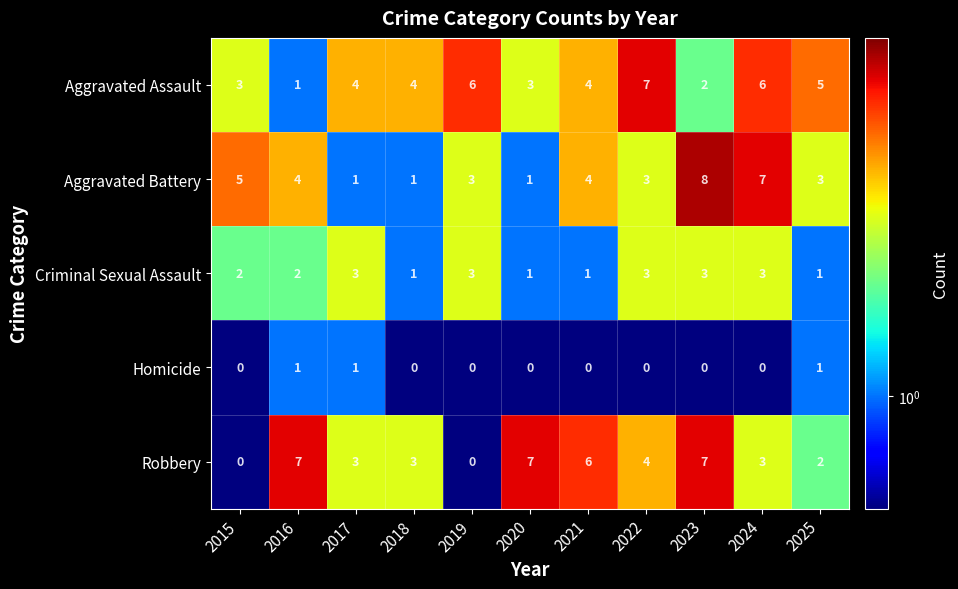

Which series changed the most between 2019 and 2024?

Aggravated Battery